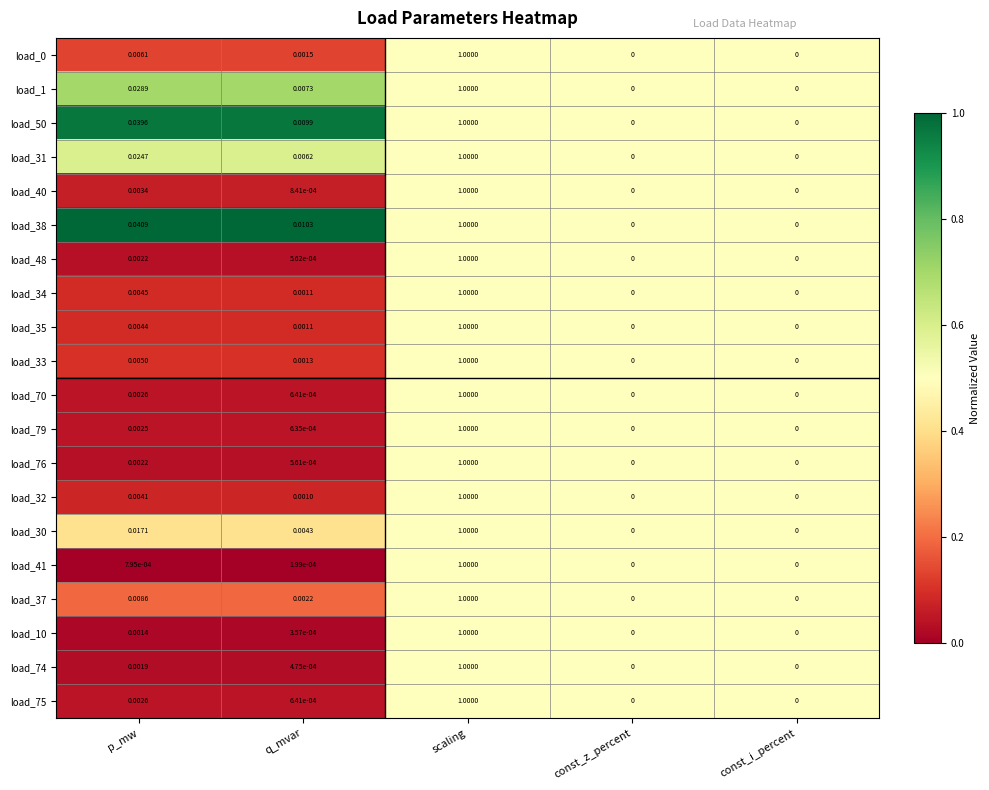

Which label corresponds to the largest value in the chart?

scaling